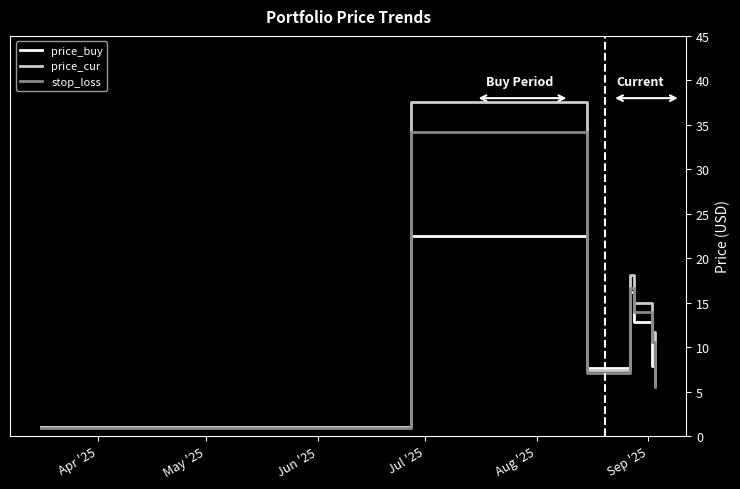

What is the difference between the maximum and minimum values in the stop_loss series?

33.3